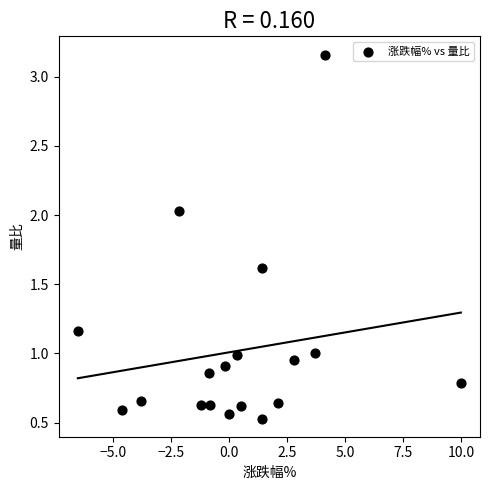

What is the range of X values (max minus min)?

16.5